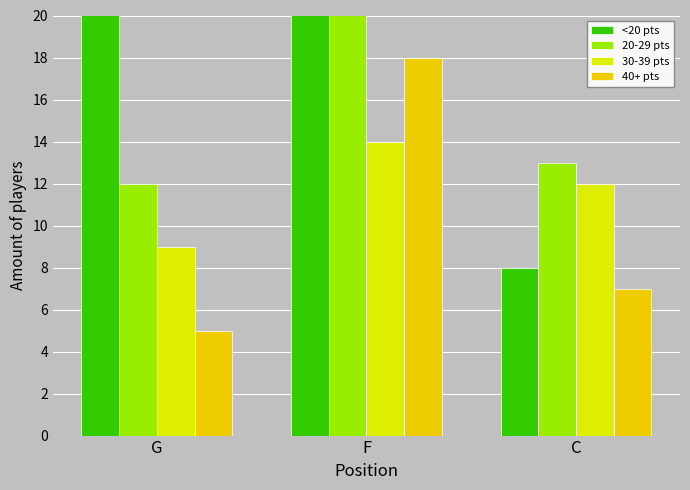

What is the label of the 3rd bar from the right?

G